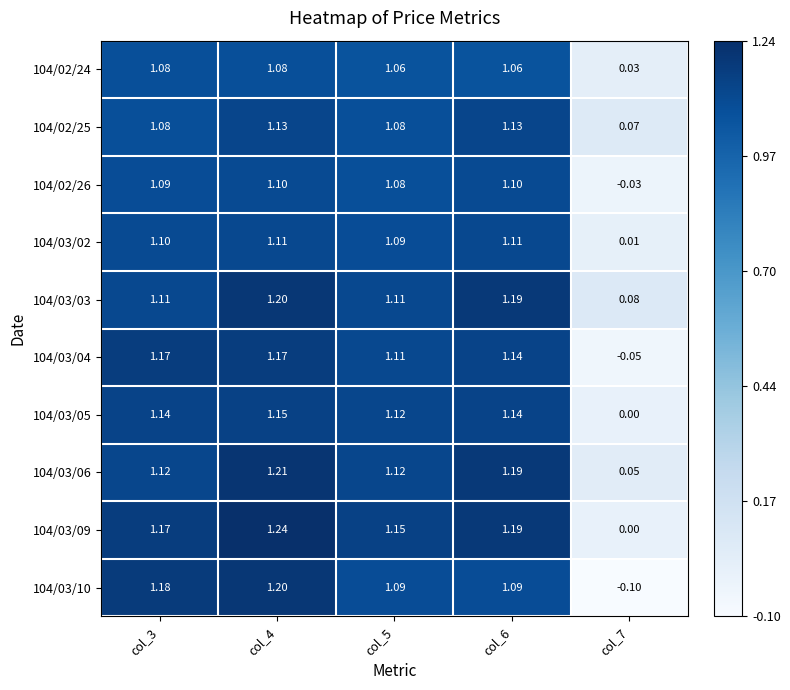

How many data points does each series have?

5